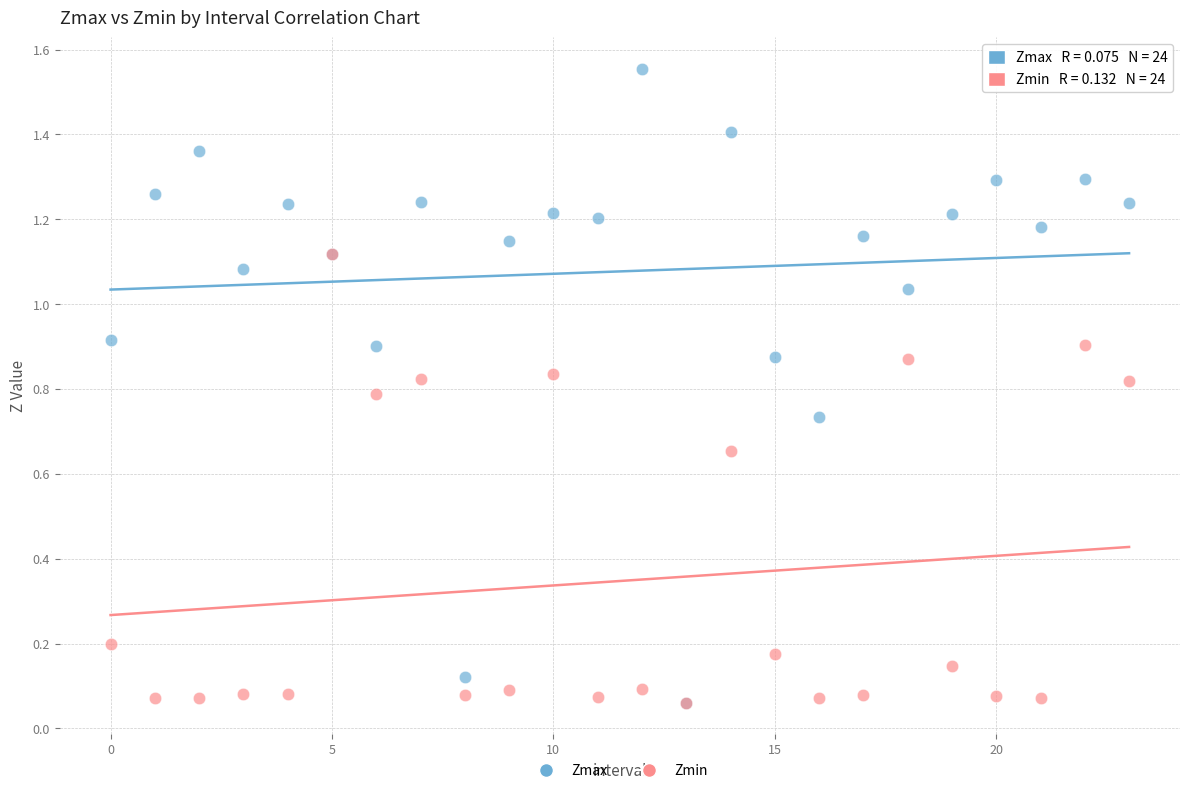

What are all the series names shown in the legend?

Zmax, Zmin